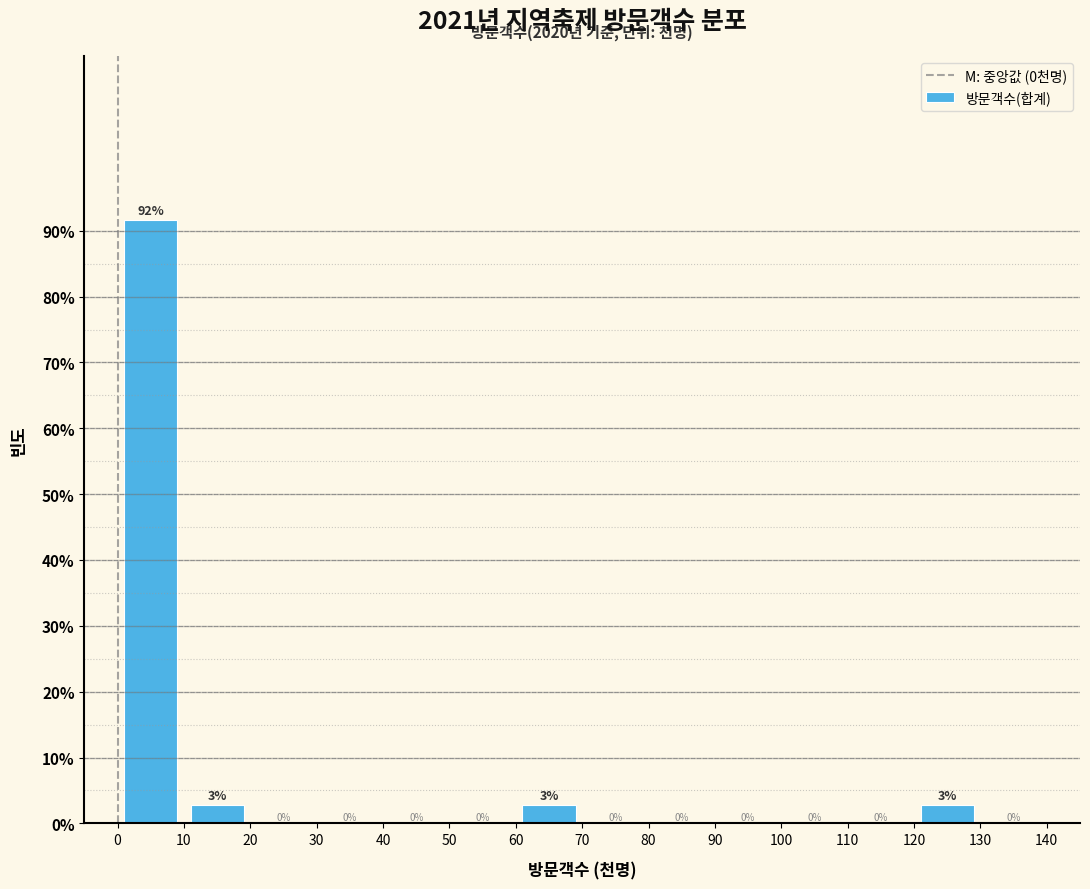

Which range on the x-axis has the tallest bar?

0 to 10